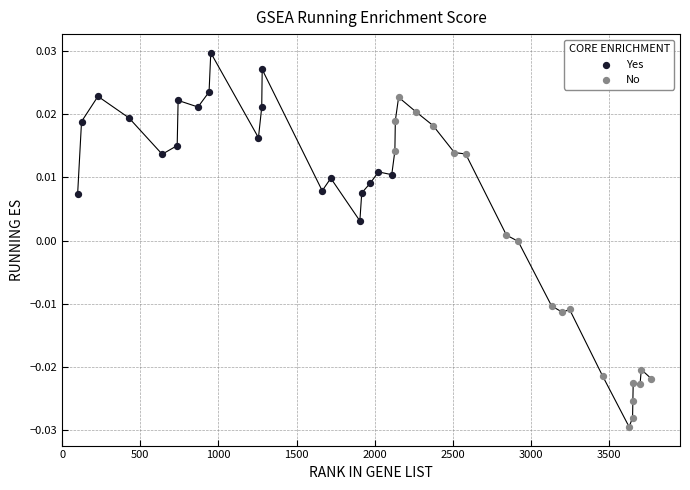

Which series reaches the minimum Y coordinate?

No